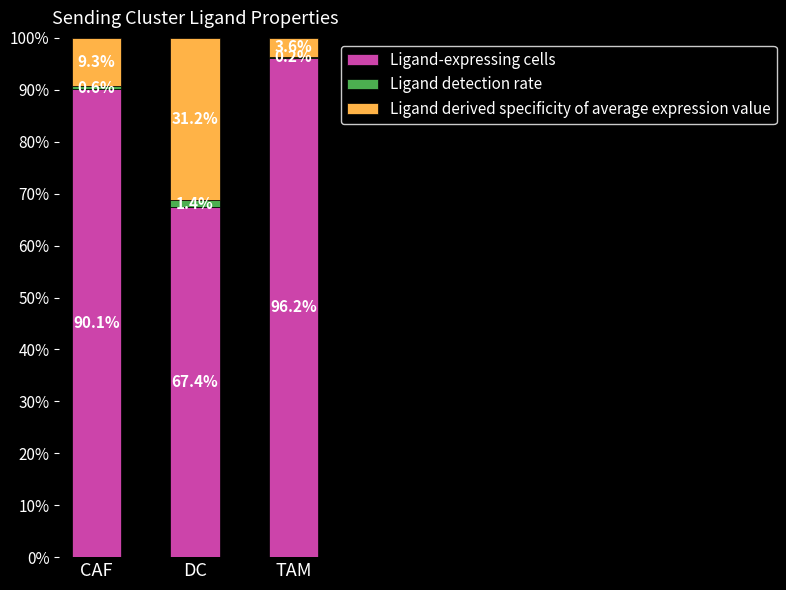

Reading right to left, what are the values for Ligand-expressing cells?

TAM=96.2	DC=67.4	CAF=90.1